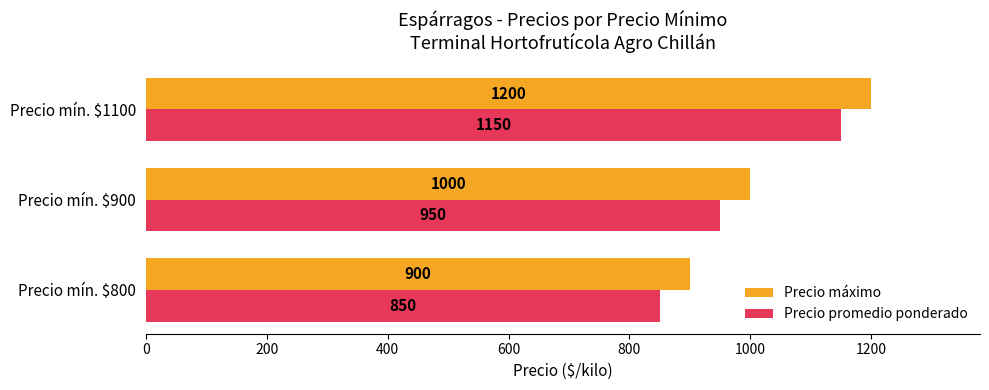

Count the Precio máximo values in the range 900 to 1200.

3